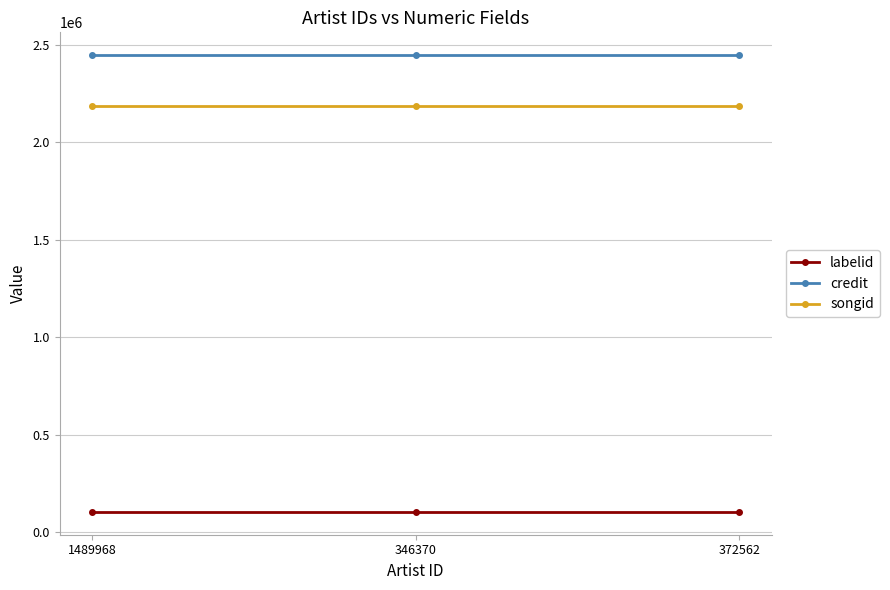

The credit series shows 2448349.0 at 1489968. True or false?

True